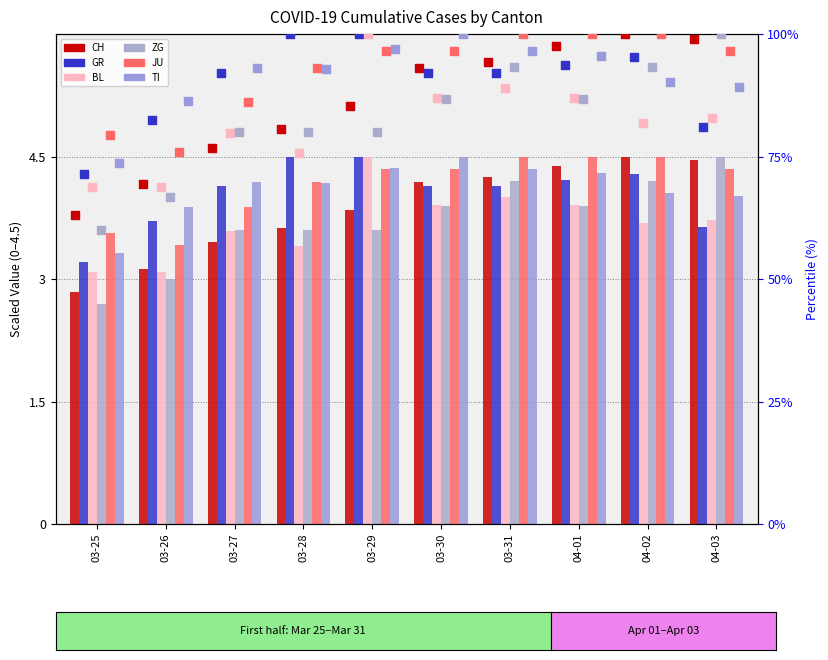

Which series contains the highest Y value?

TI